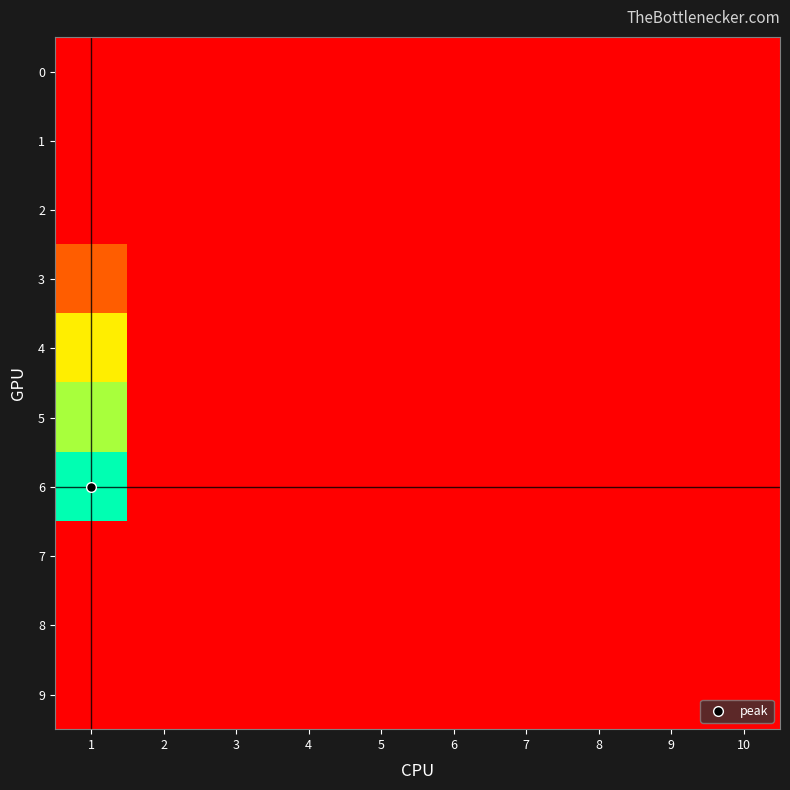

How many series are shown in this chart?

10